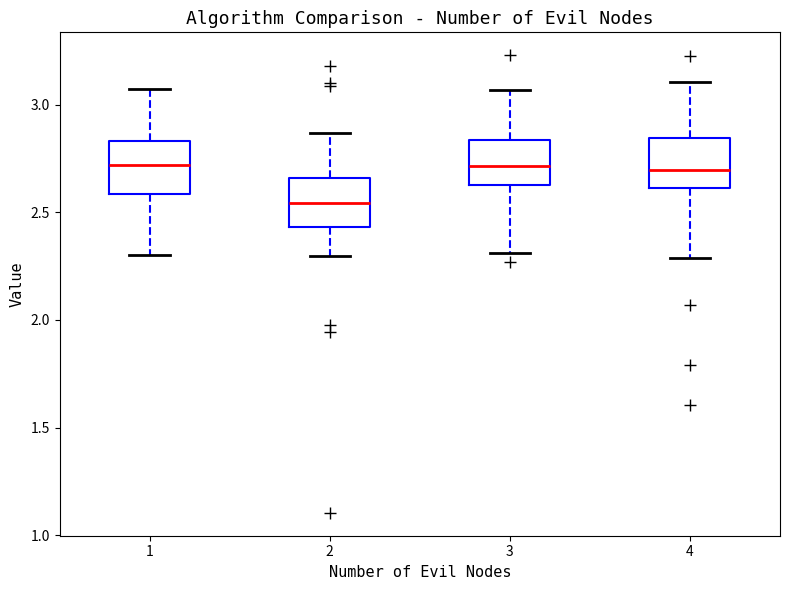

Where does the lower whisker of the box at x = 4 end on the y-axis? The values are not printed on the chart, so give them approximately, as read against the axis.

2.30